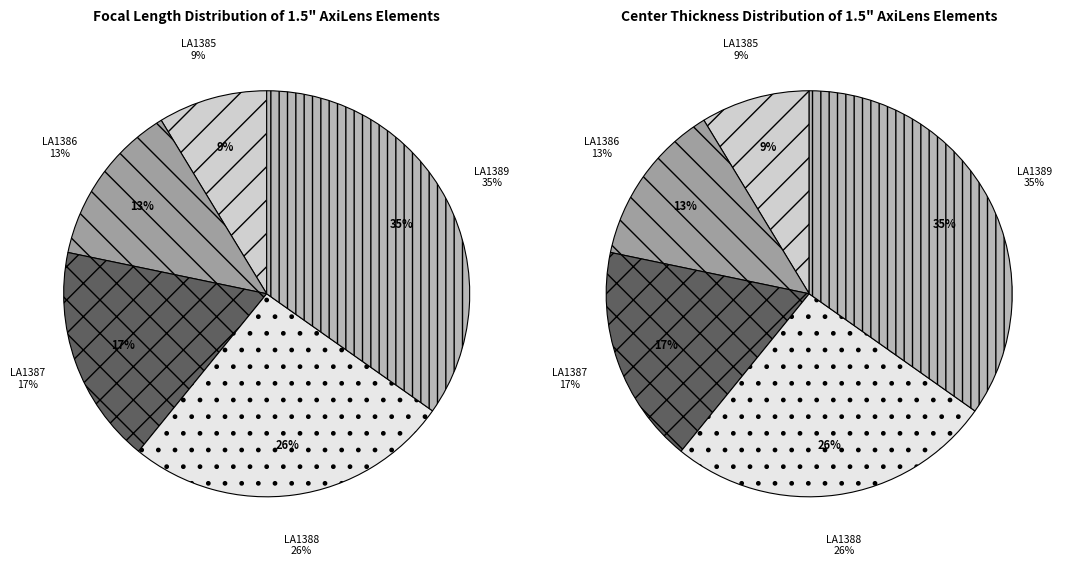

To the nearest percent, what is the combined percentage of LA1389 and LA1387?

52%